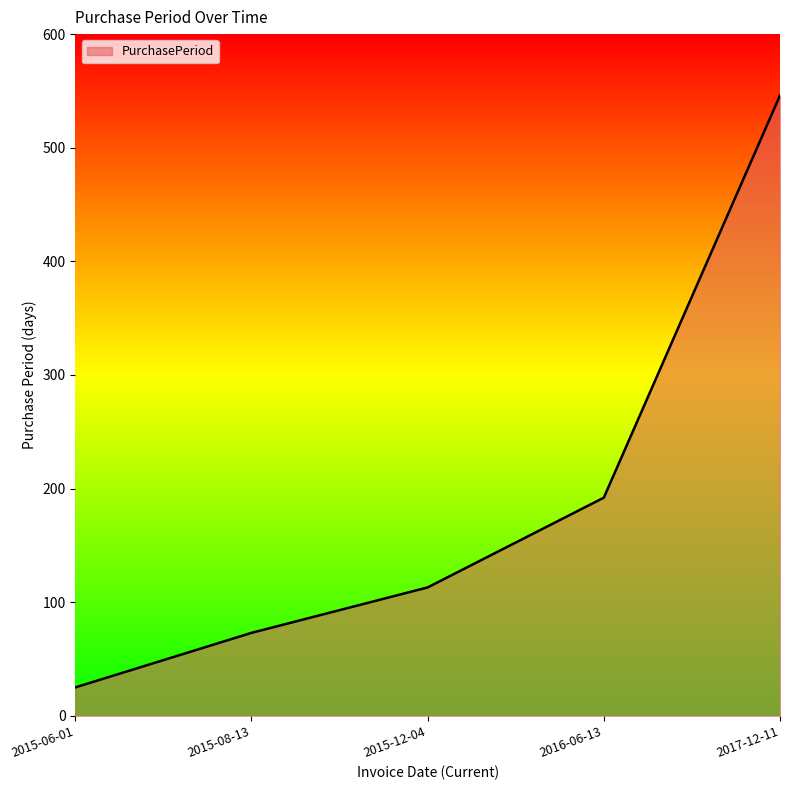

Reading left to right, list all the values displayed in this chart.

2015-06-01=25	2015-08-13=73	2015-12-04=113	2016-06-13=192	2017-12-11=546